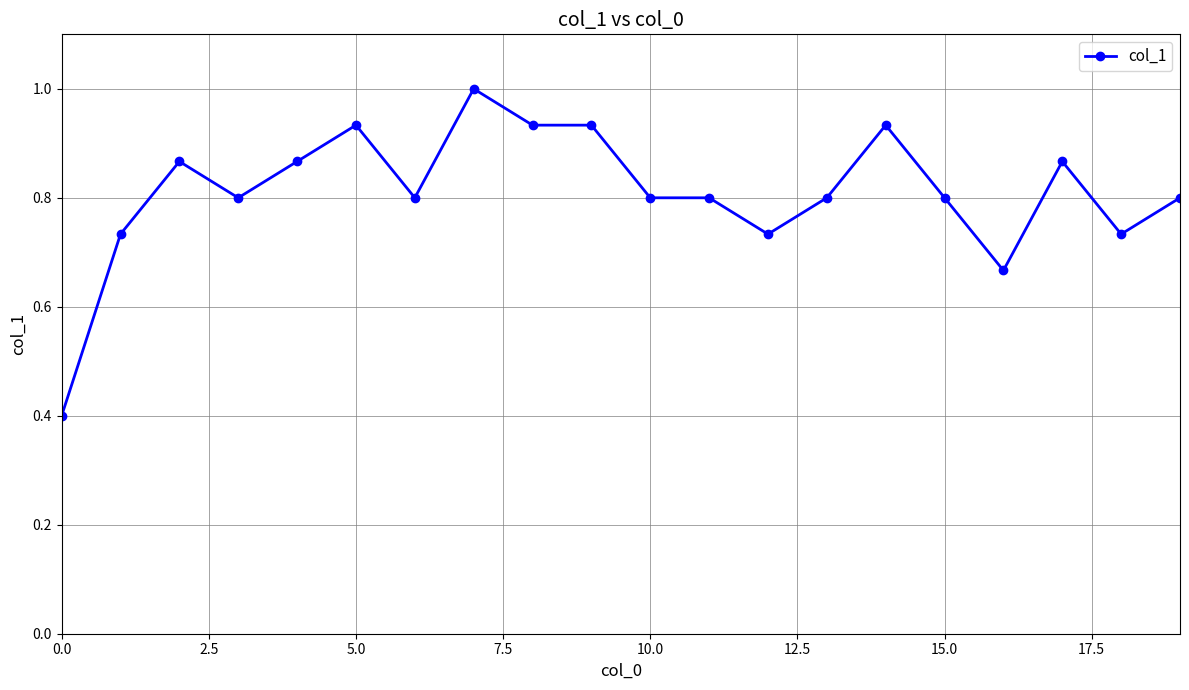

How many lines are shown in the chart?

1